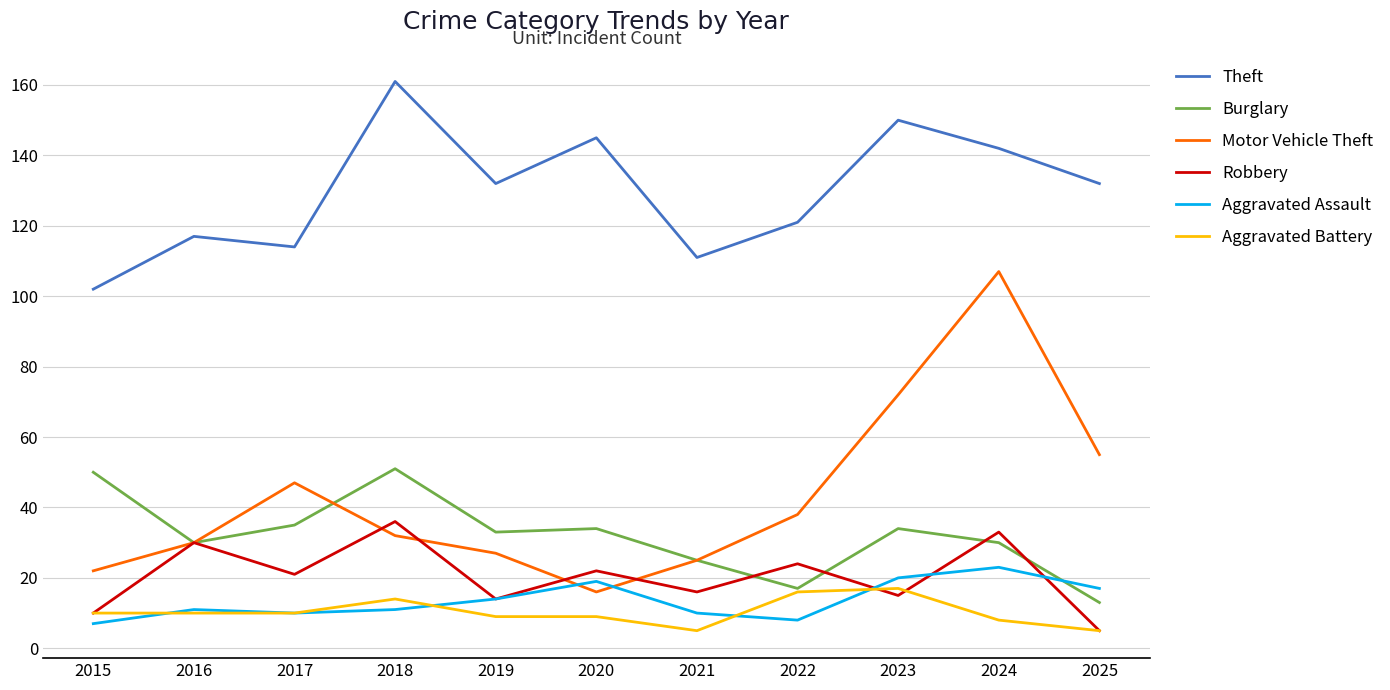

True or false: Aggravated Assault and Burglary intersect in this chart.

True